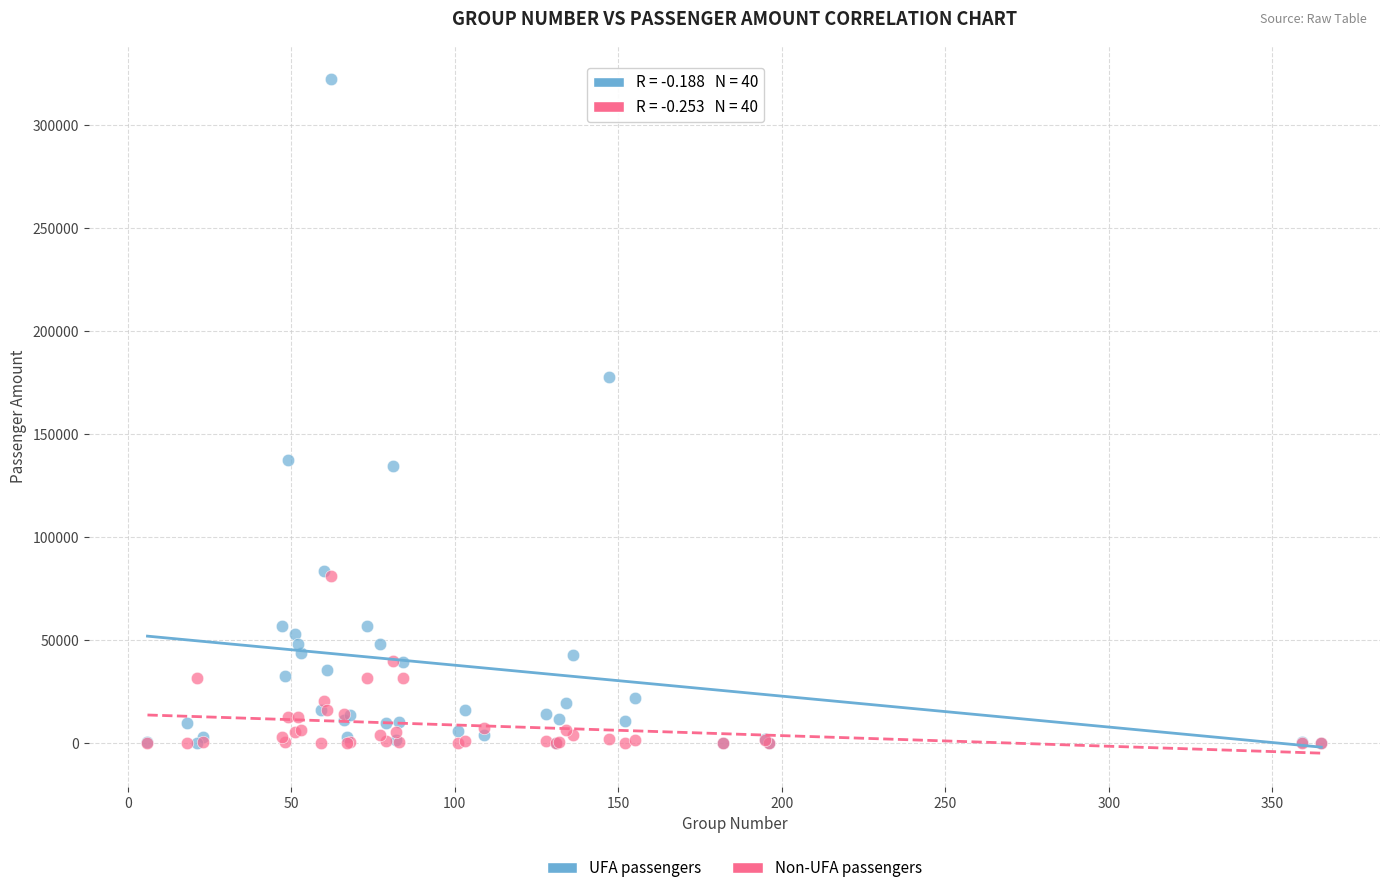

Across all series, what Y value is closest to 161136?

177666